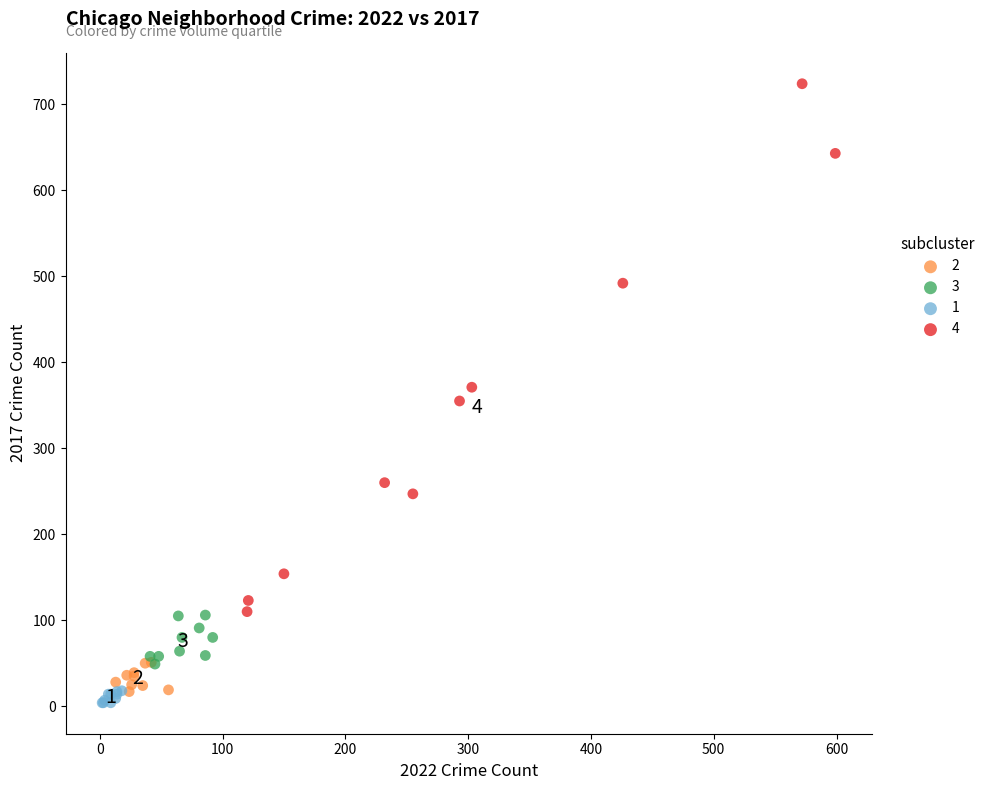

Which series has the largest Y range (max minus min)?

4